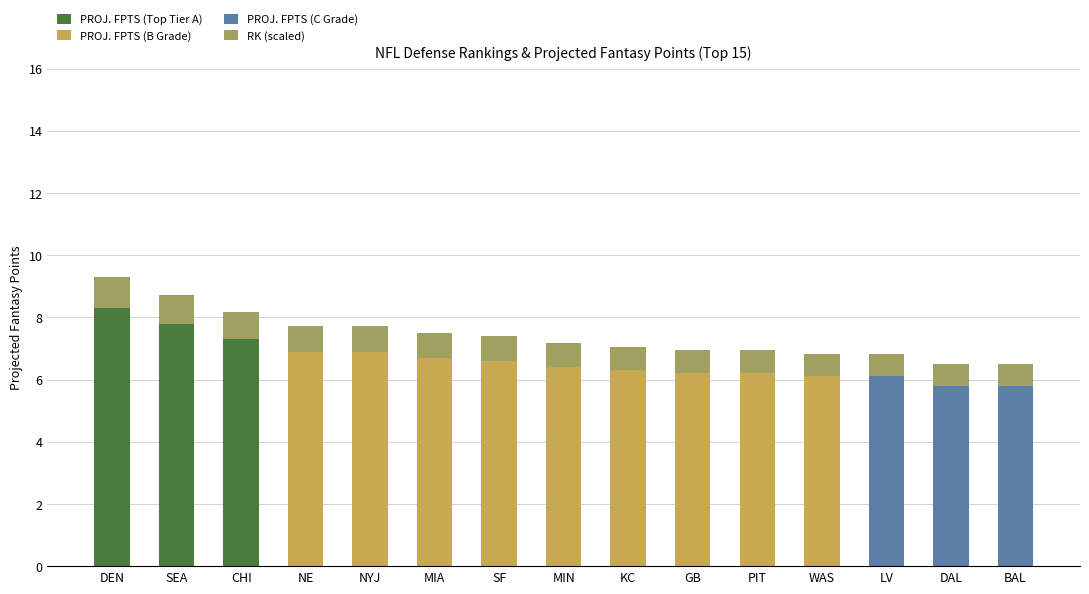

What is the total value across all series at MIA?

7.5